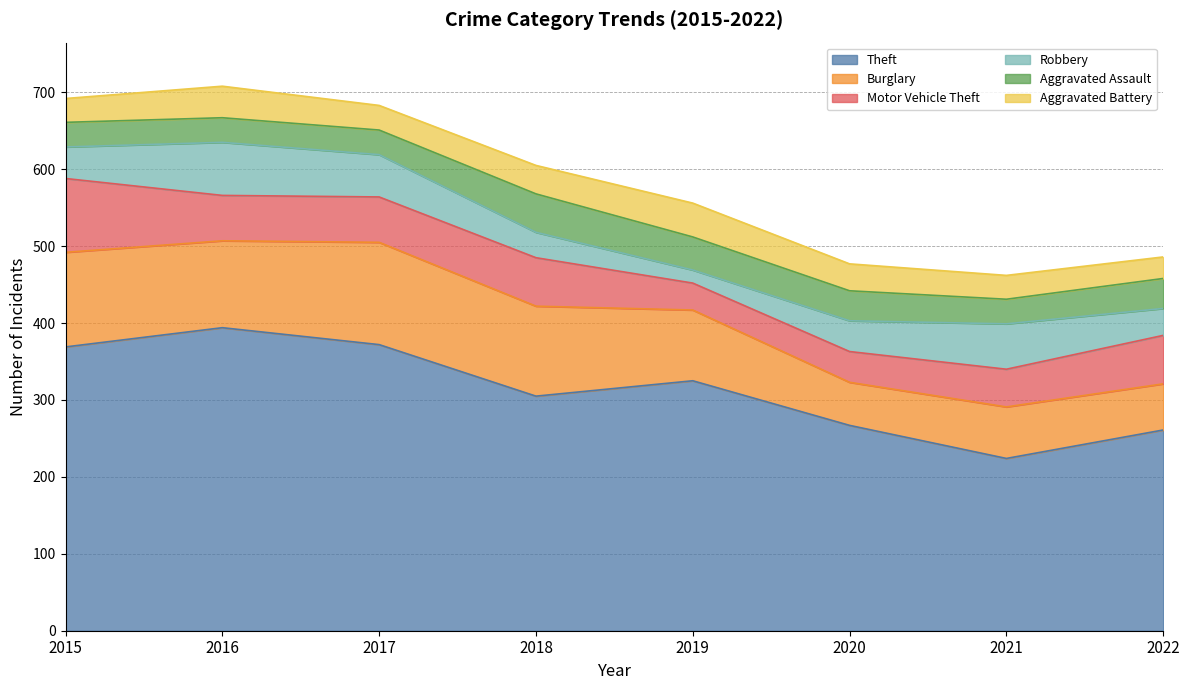

How many Aggravated Assault values are between 32 and 43?

7